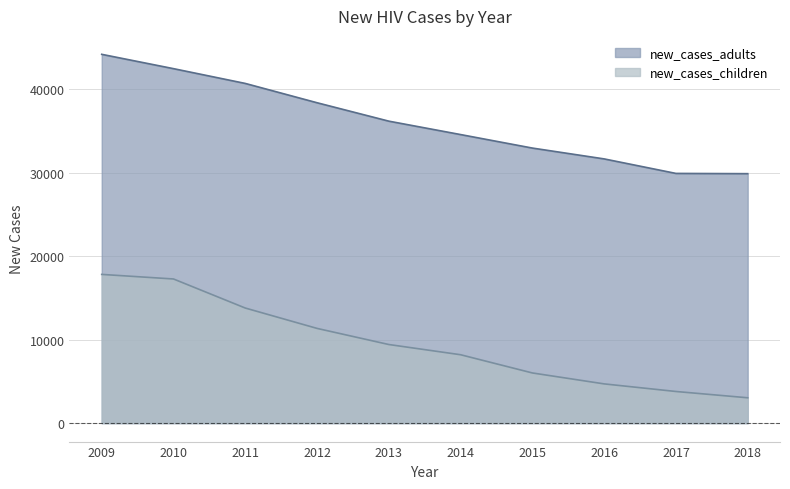

Which series has the widest spread of values?

new_cases_children